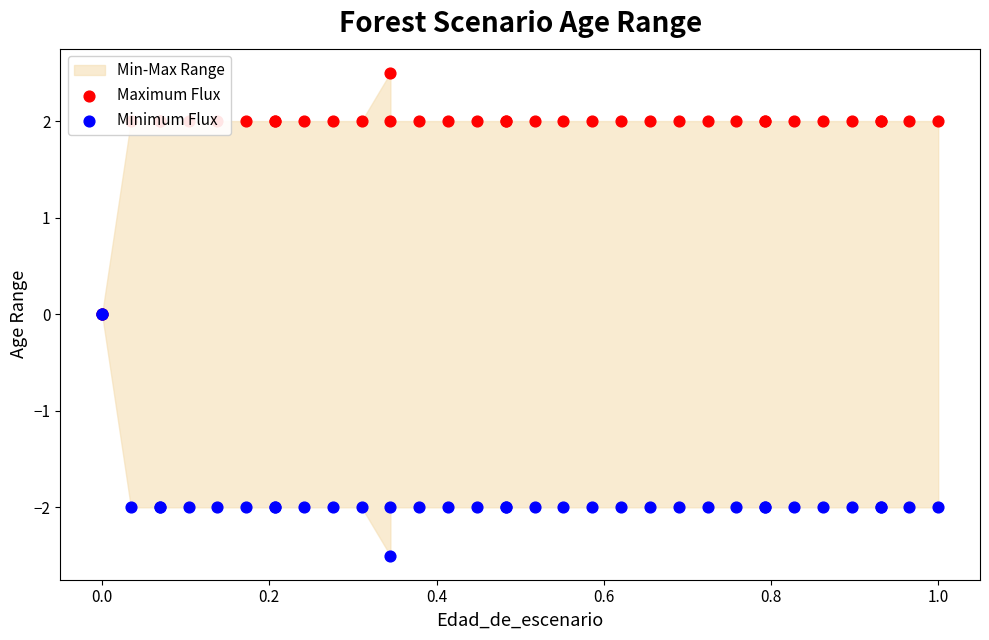

Is the value of Minimum Flux at 18 greater than the value of Maximum Flux at 1.0?

No